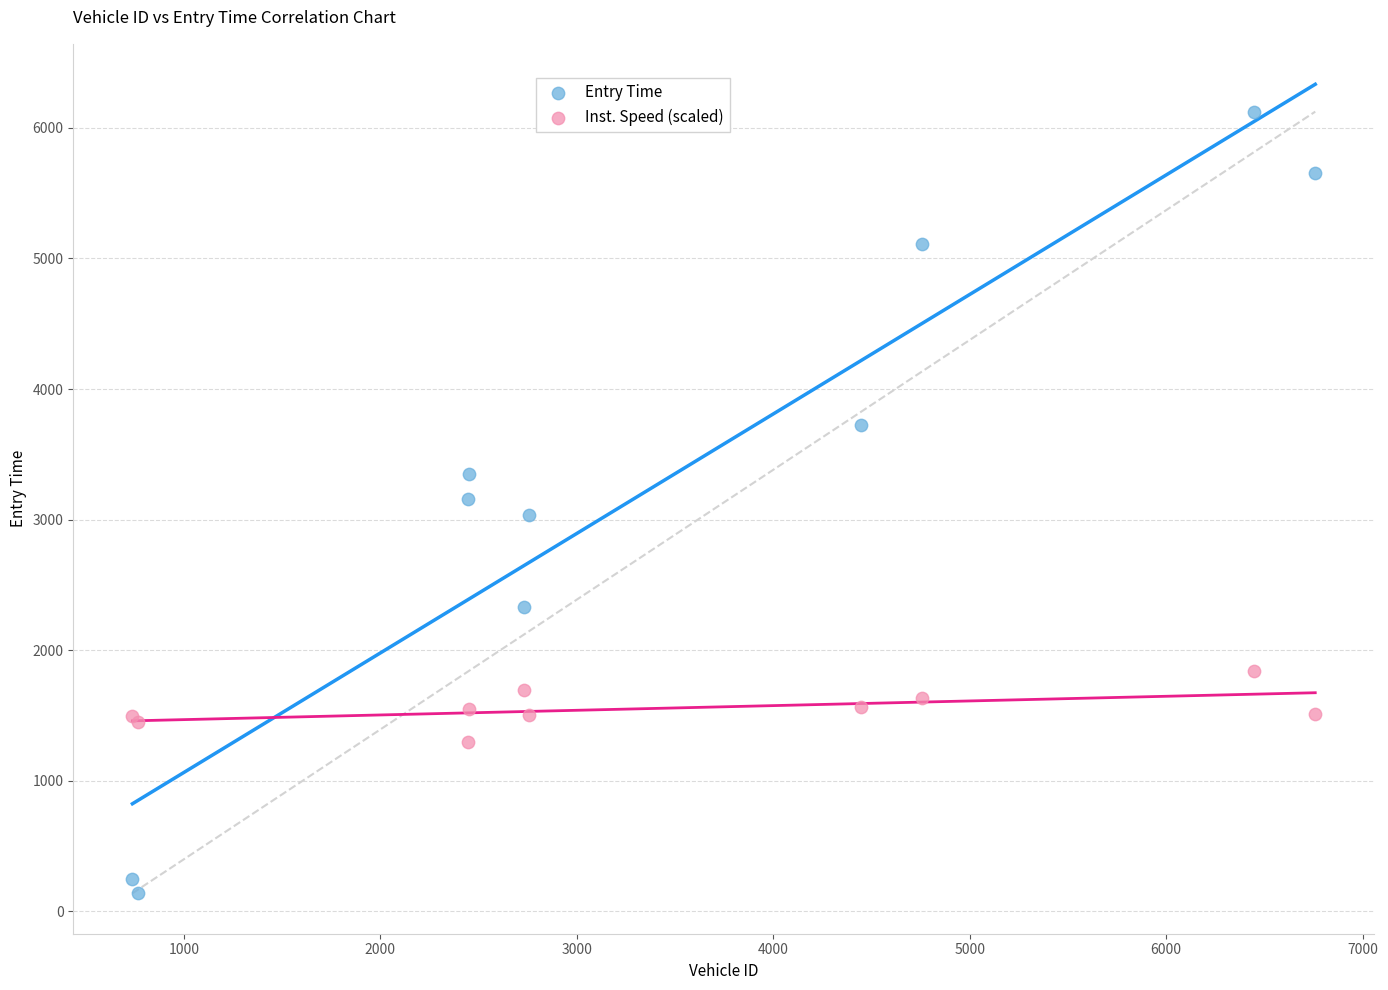

Which series reaches the minimum Y coordinate?

Entry Time